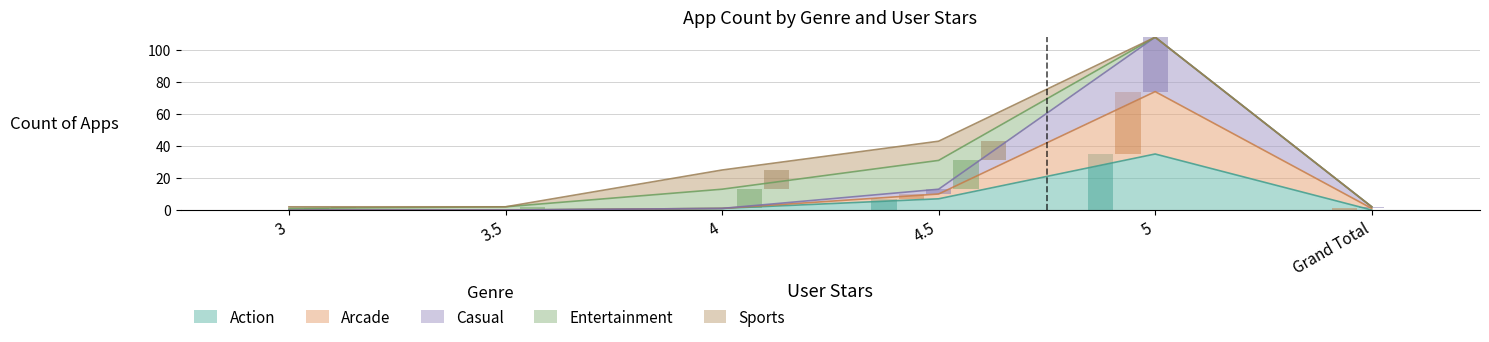

What is the label of the 3rd bar from the left?

4